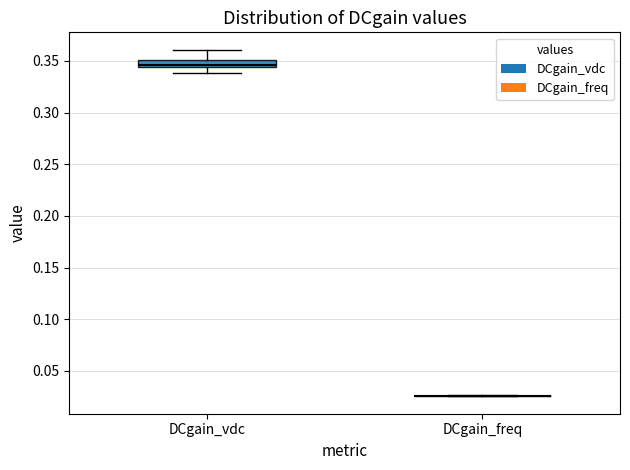

Which box is the tallest, from its lower edge to its upper edge?

DCgain_vdc